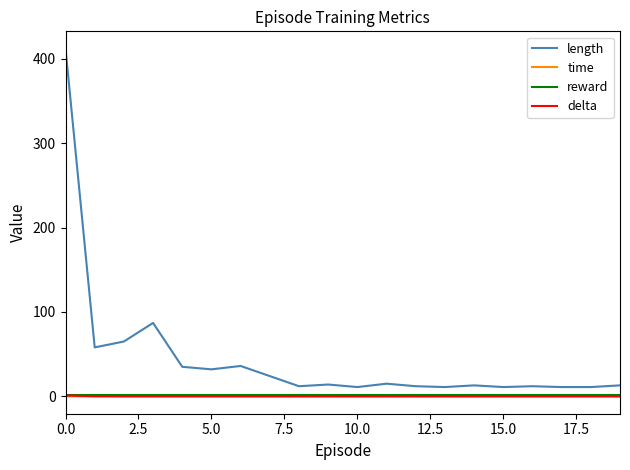

What is the greatest value displayed?

412.0